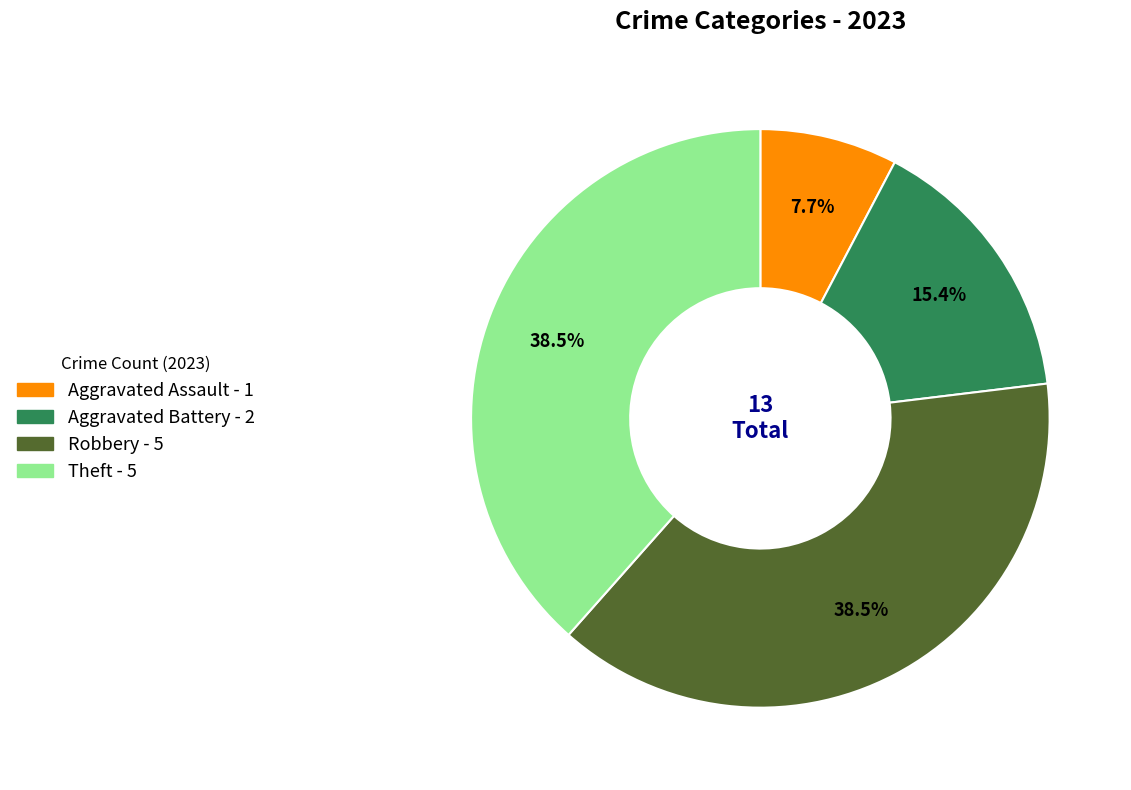

To the nearest percent, what percentage of the pie is Aggravated Assault?

8%